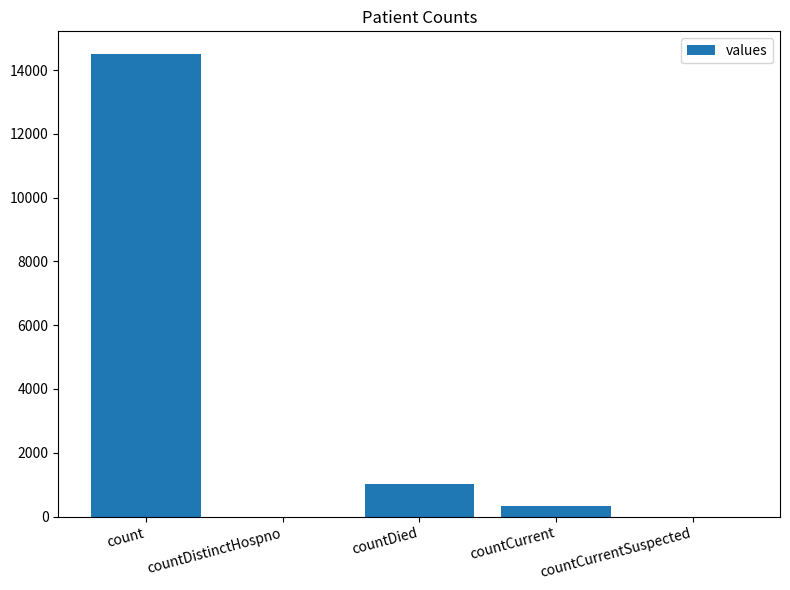

What is the change in value from countCurrent to countCurrentSuspected?

-345